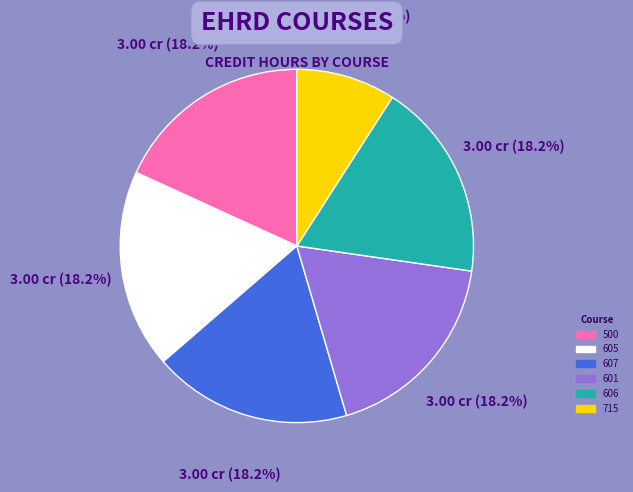

Approximately how many times larger is the value at 606 compared to 605?

1.0